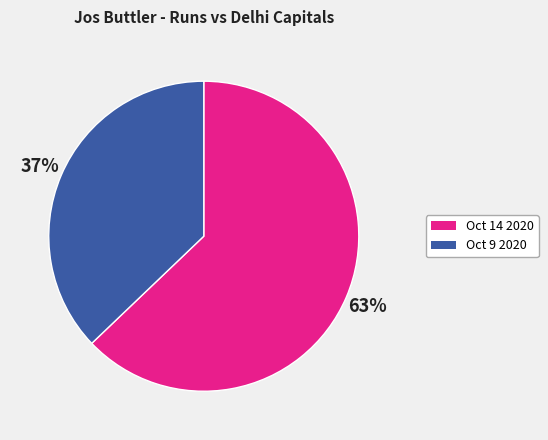

The Oct 14 2020 slice represents 63% of the pie. True or false?

True